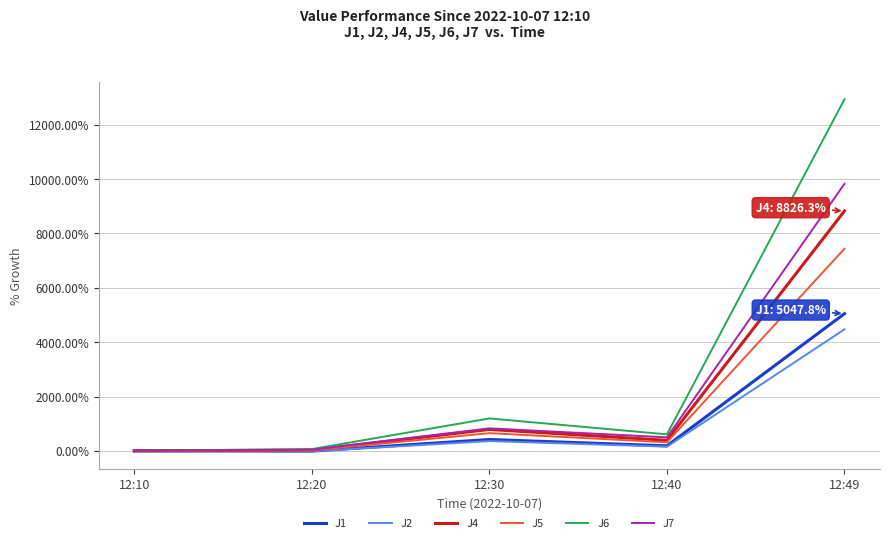

Which series has the widest spread of values?

J6